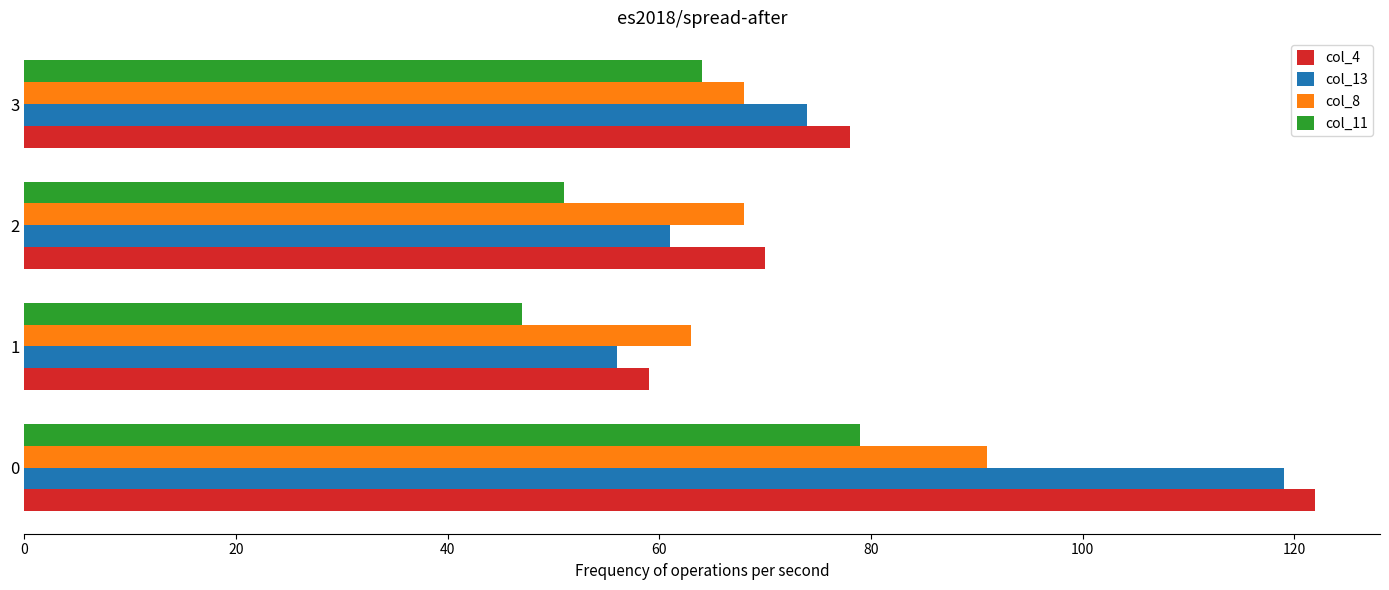

Count the number of categories in the chart.

4